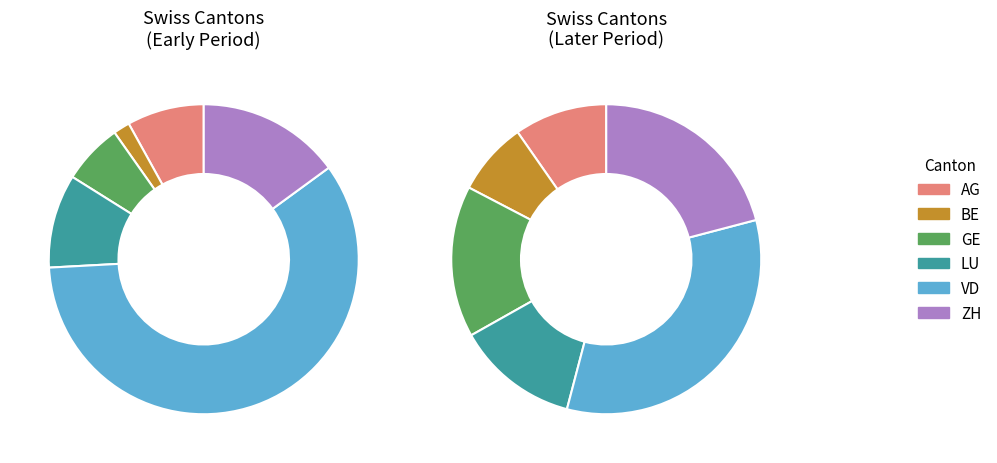

What percentage is the 25 slice, to the nearest percent?

7%